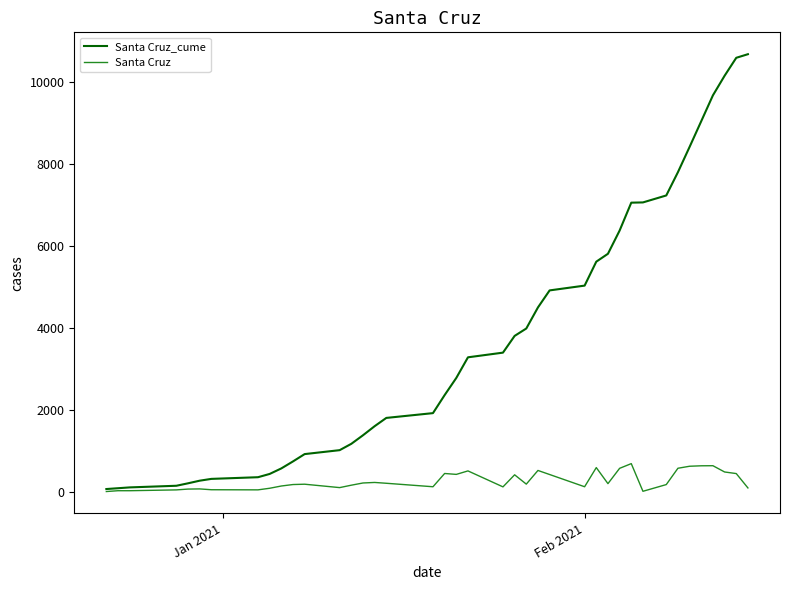

What is the greatest value displayed?

10687